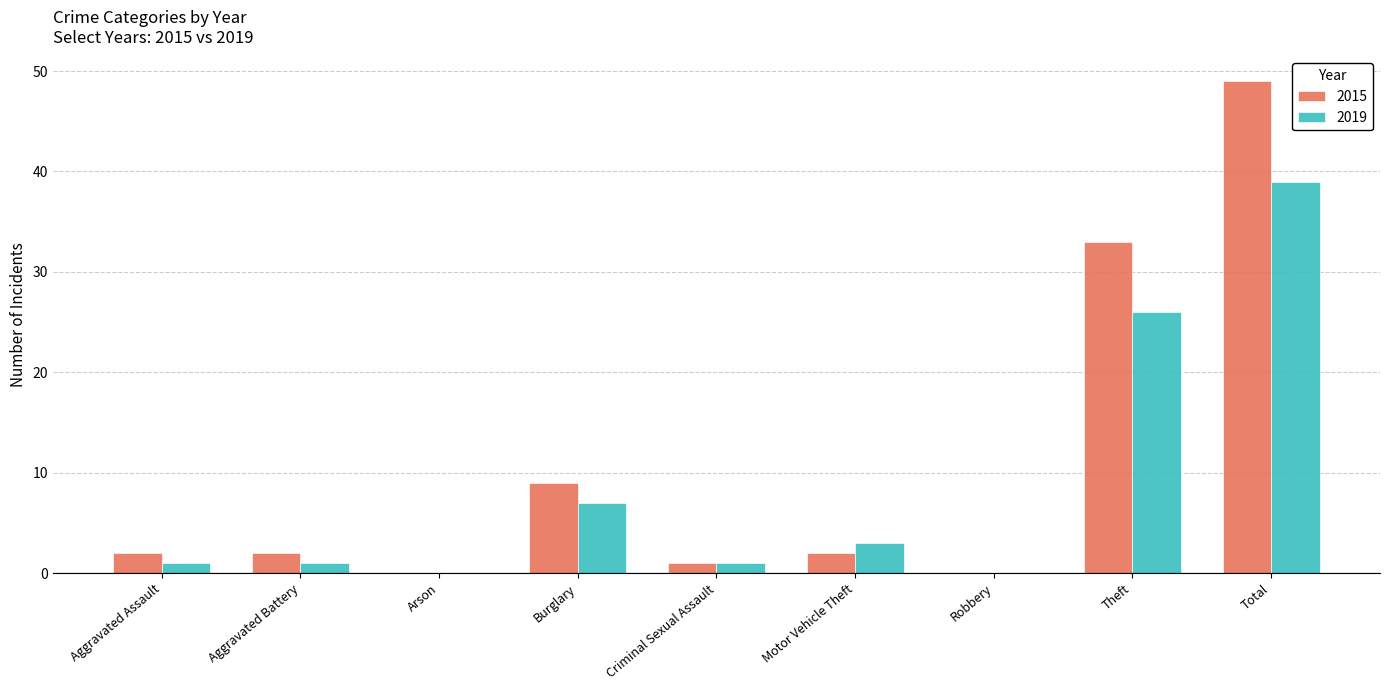

Which series changed the most between Arson and Theft?

2015